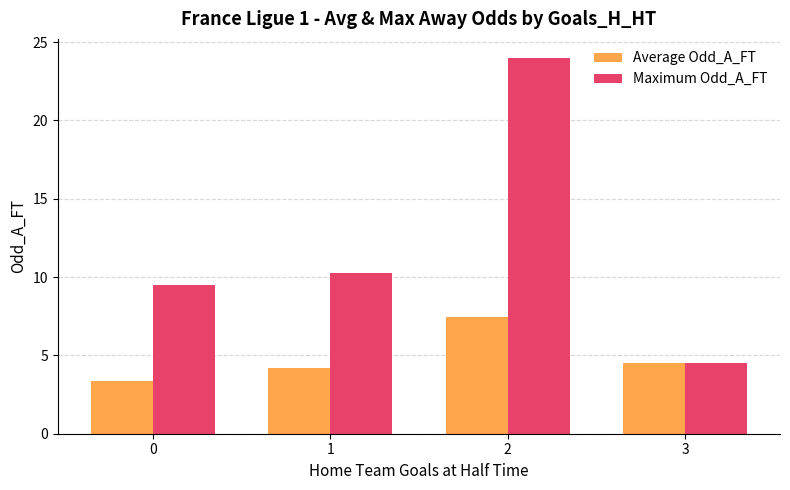

List the series in order of their overall mean, highest first.

Maximum Odd_A_FT, Average Odd_A_FT